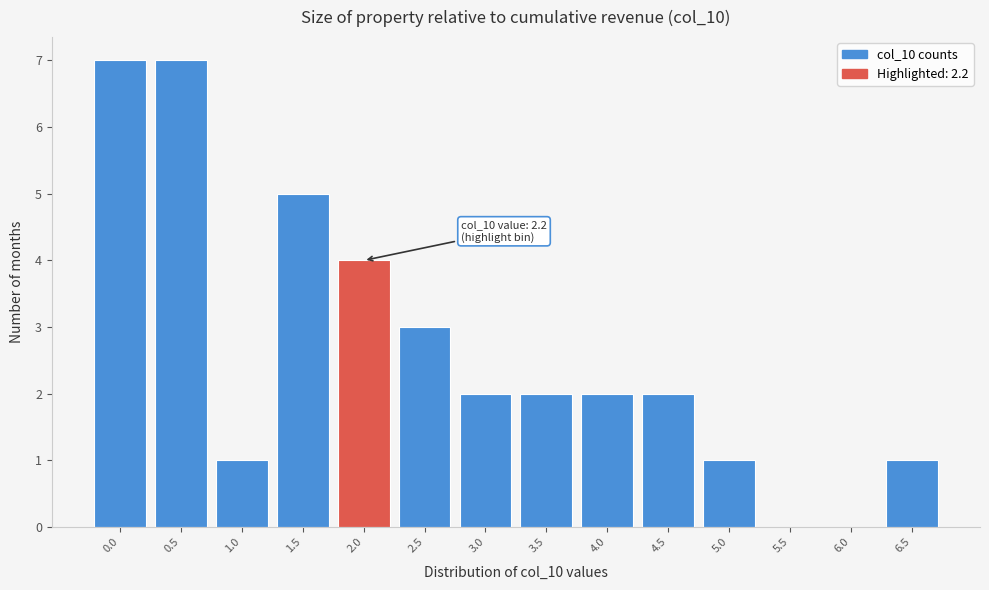

Reading right to left, what are all the values shown in this chart?

6.5=1	6.0=0	5.5=0	5.0=1	4.5=2	4.0=2	3.5=2	3.0=2	2.5=3	2.0=4	1.5=5	1.0=1	0.5=7	0.0=7